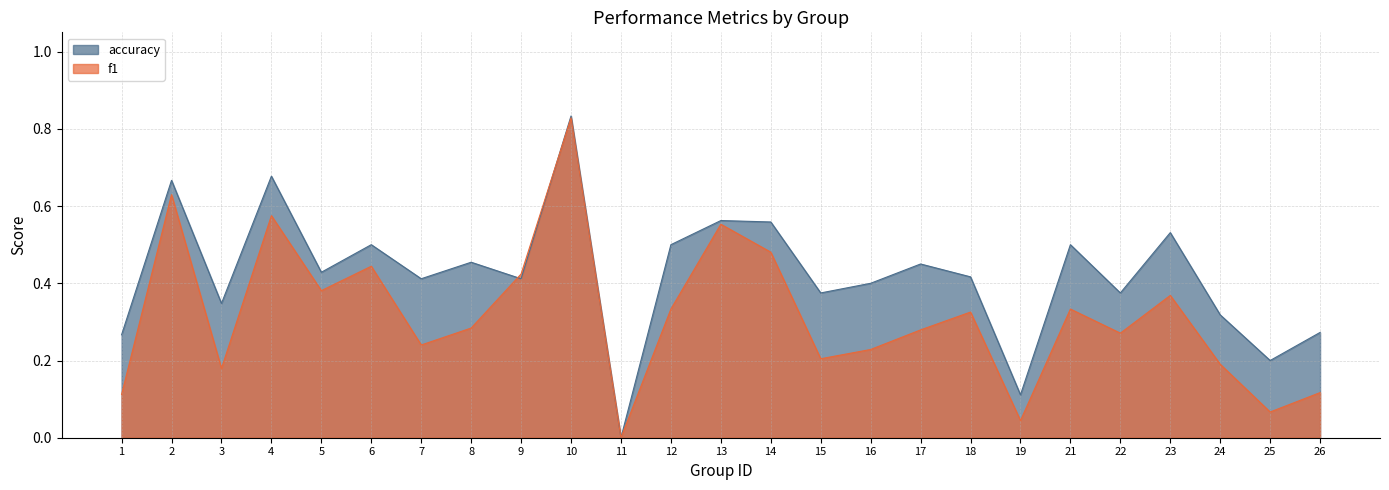

Does the chart display data point markers on the line(s)?

No